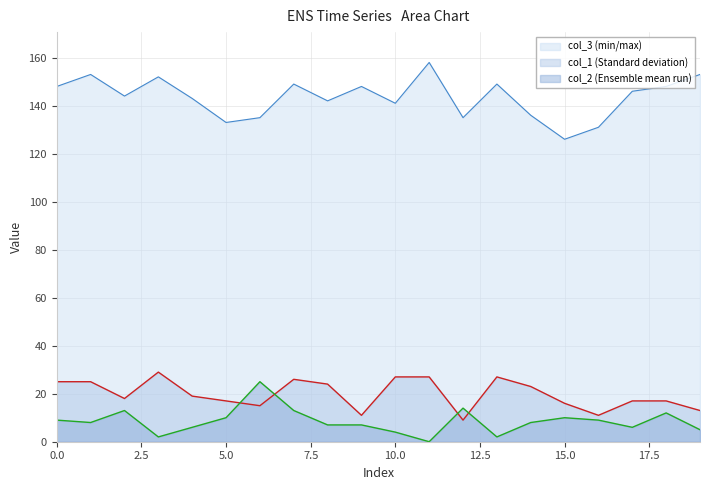

At which category does col_2 reach its first local valley?

1